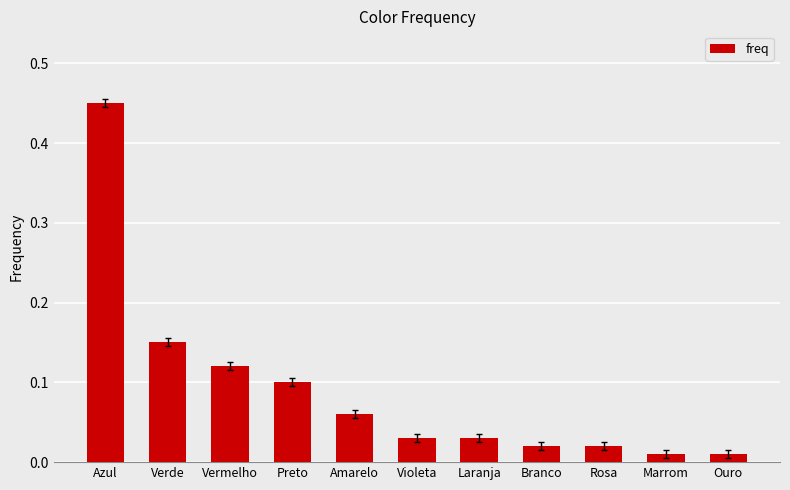

The chart shows a value of 0.1 at Vermelho. True or false?

True